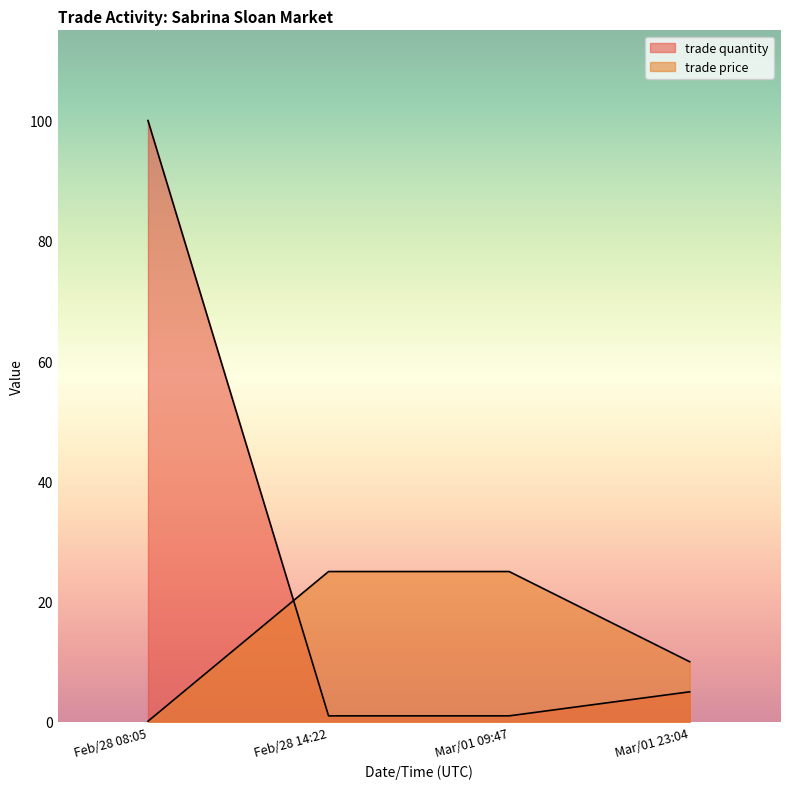

Rank the series by their maximum value, from highest to lowest.

trade quantity, trade price